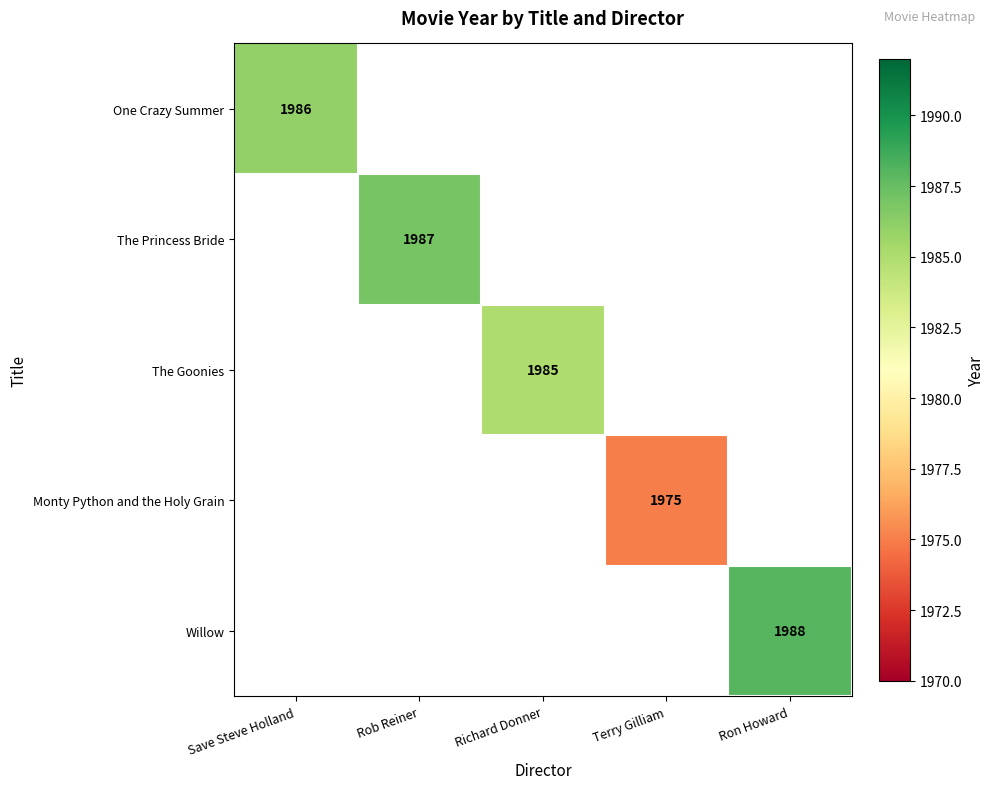

True or false: The Goonies has a value of 985 at Richard Donner.

False